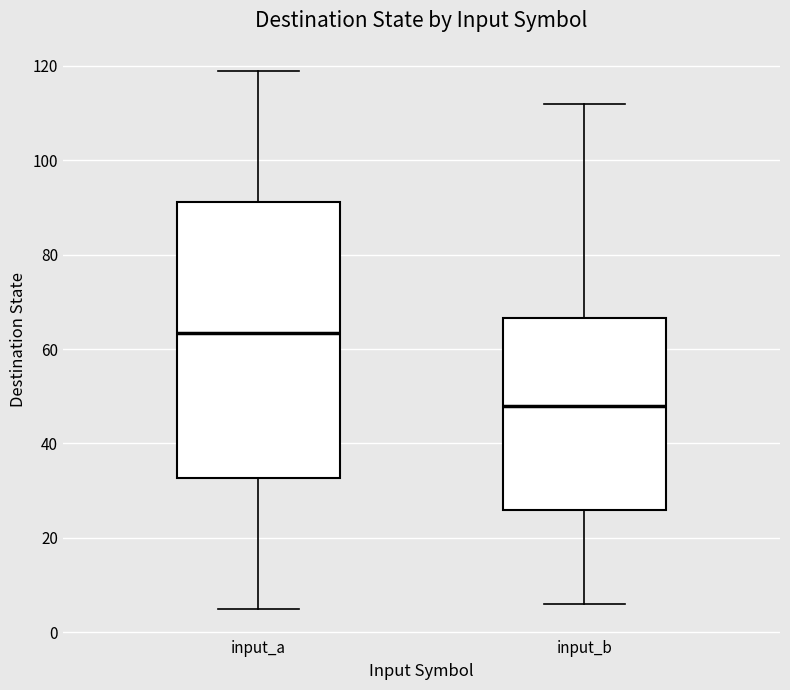

Comparing the boxes themselves (not the whiskers), which one is the tallest?

input_a